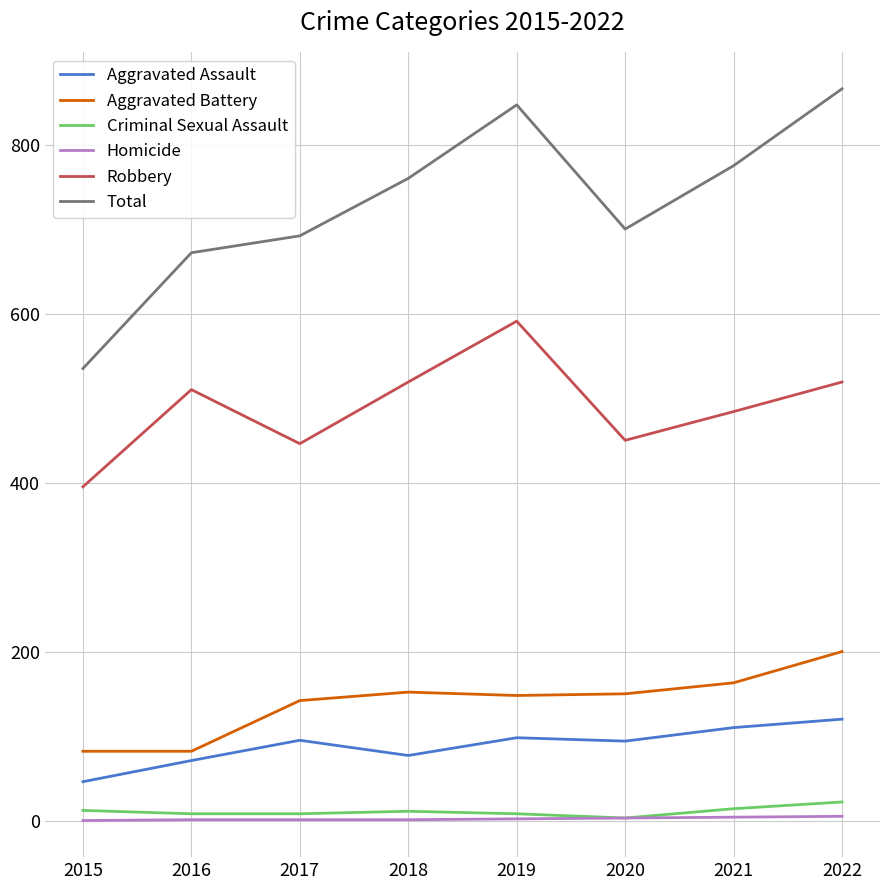

What is the approximate value of Total at 2019?

847